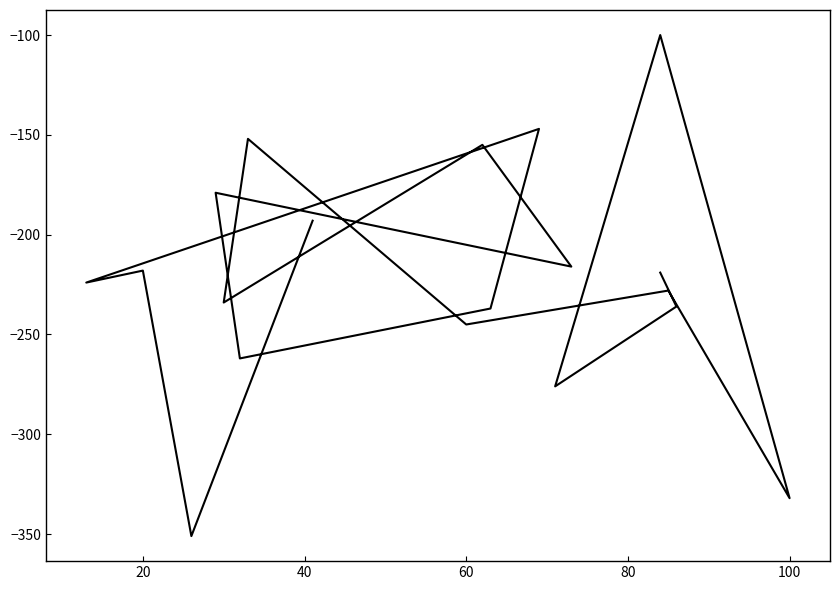

What is the sum of all values?

-4204